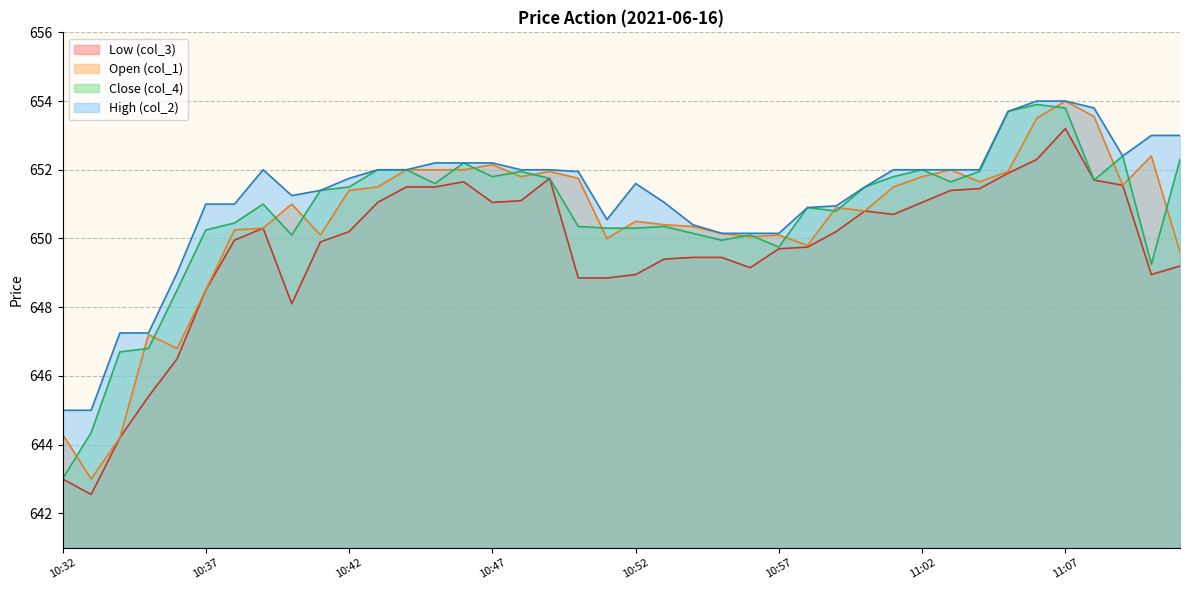

True or false: Low (col_3) and Open (col_1) cross at least once.

False